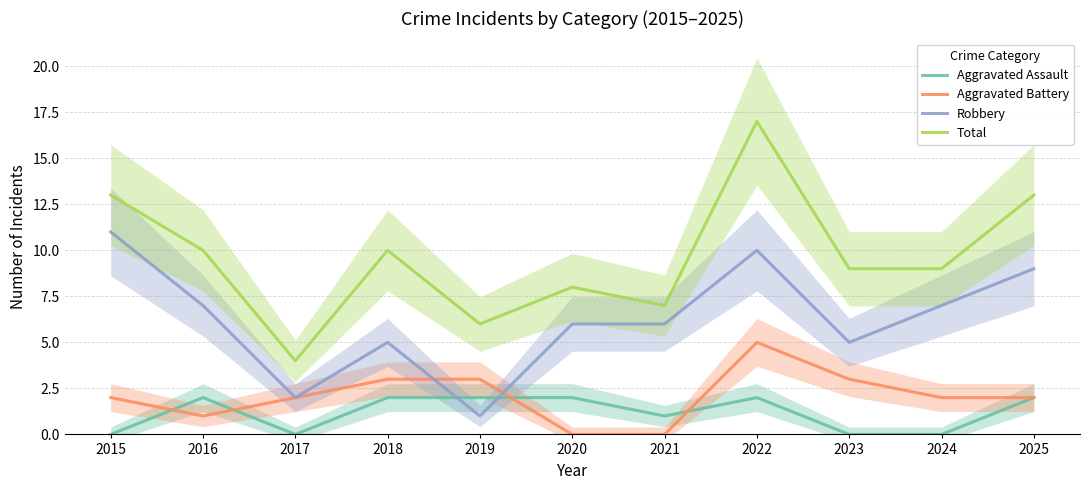

Which series ends up on top after the final intersection of Aggravated Battery and Robbery?

Robbery